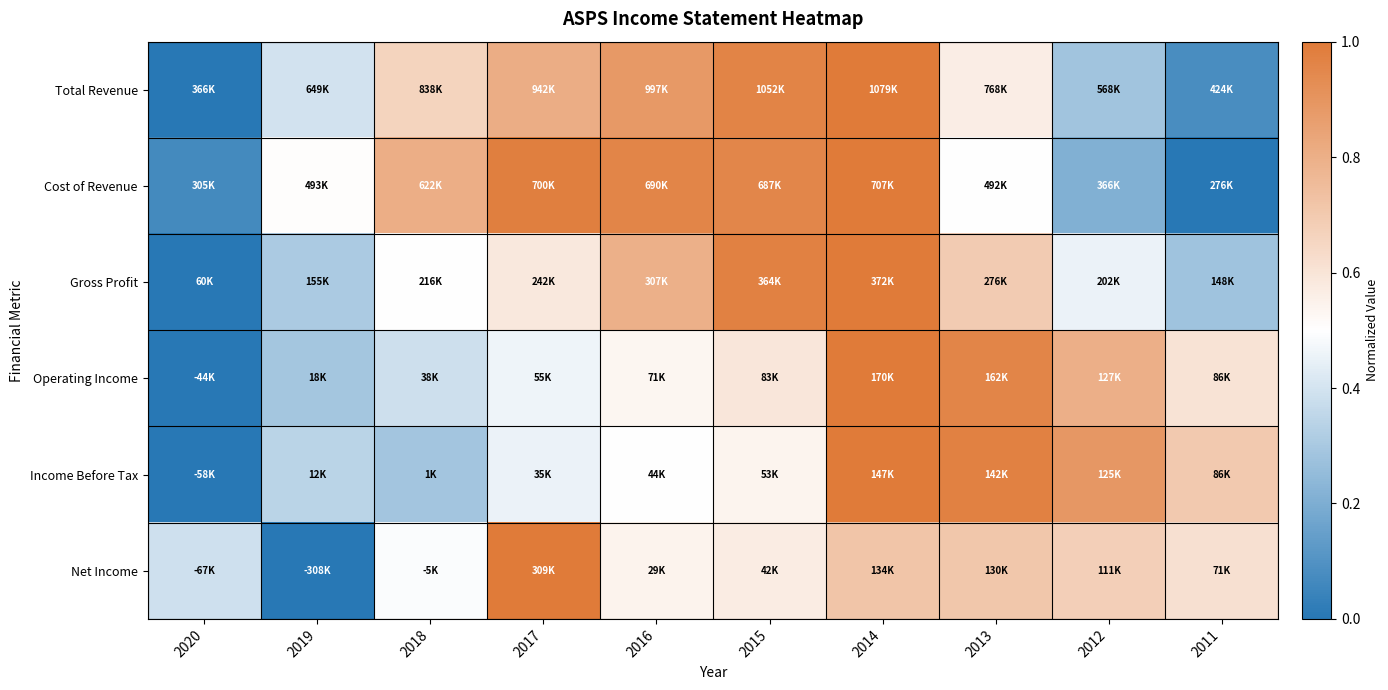

How many series are shown in this chart?

6